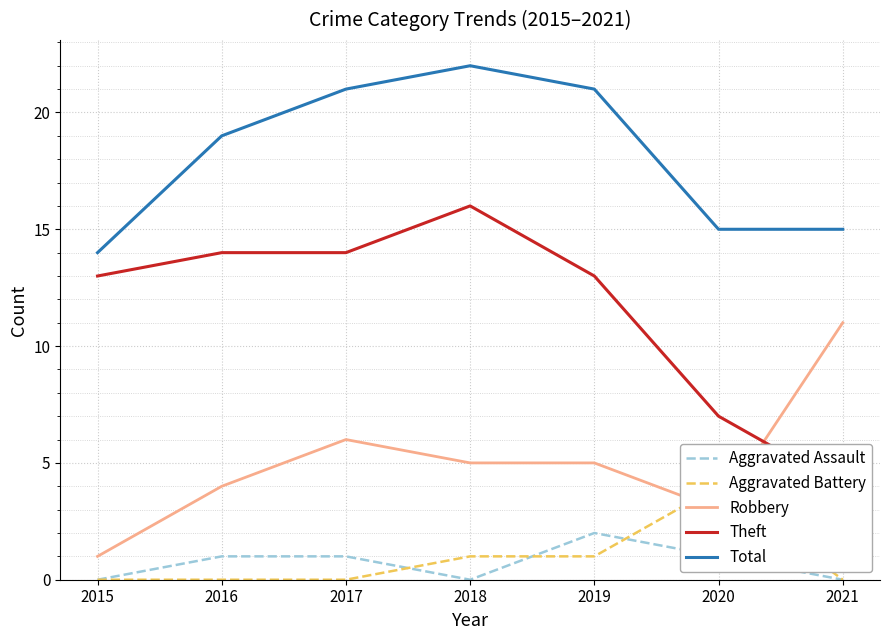

True or false: Robbery and Total intersect in this chart.

False